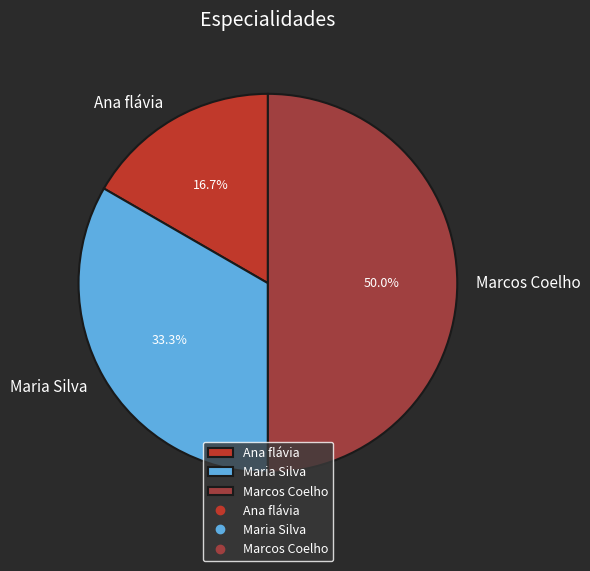

Is it true that Marcos Coelho is 50% of the pie?

True